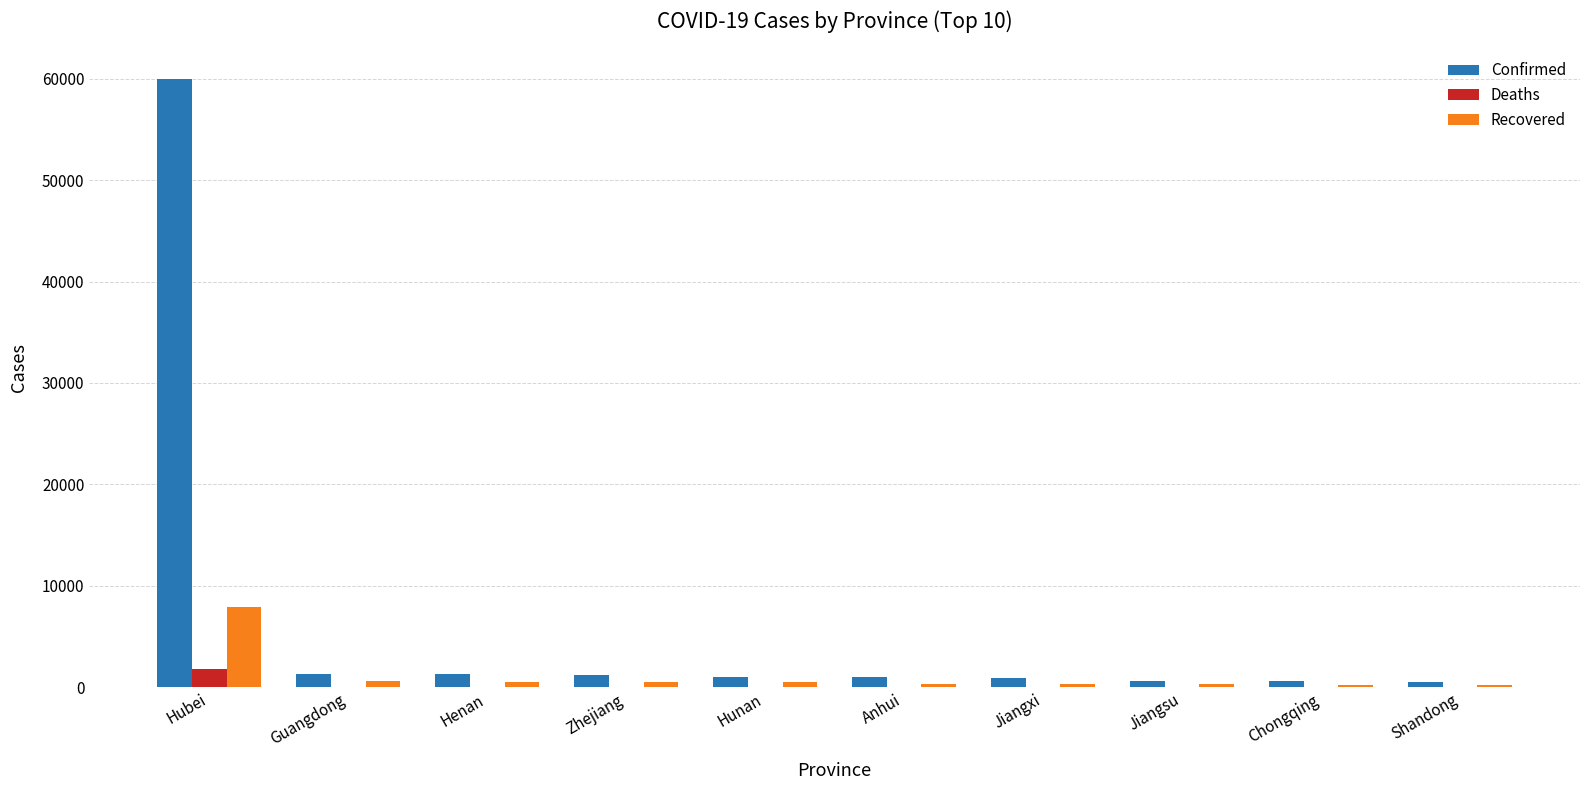

The Deaths series shows 0 at Zhejiang. True or false?

True